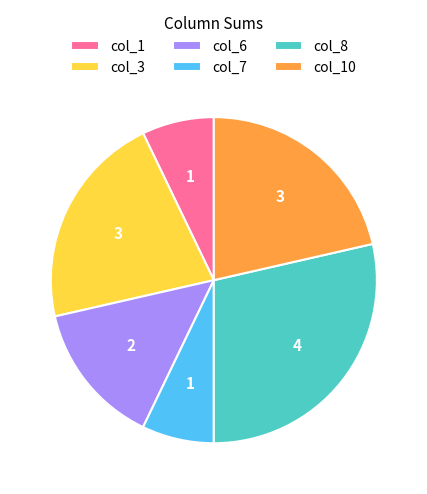

Between col_3 and col_8, which is larger?

col_8